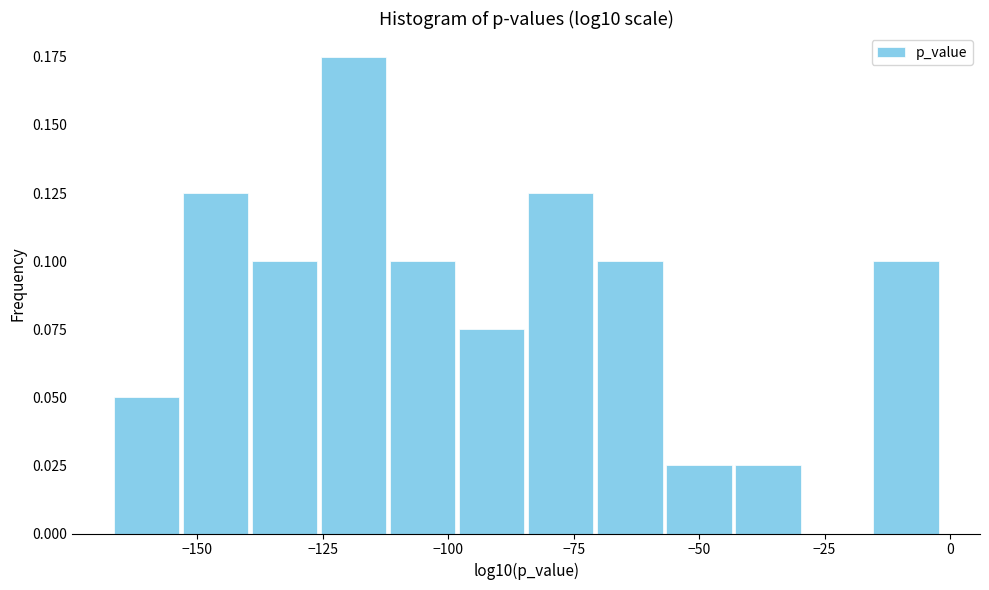

Read against the x-axis, roughly where is the centre of the tallest bar?

-120